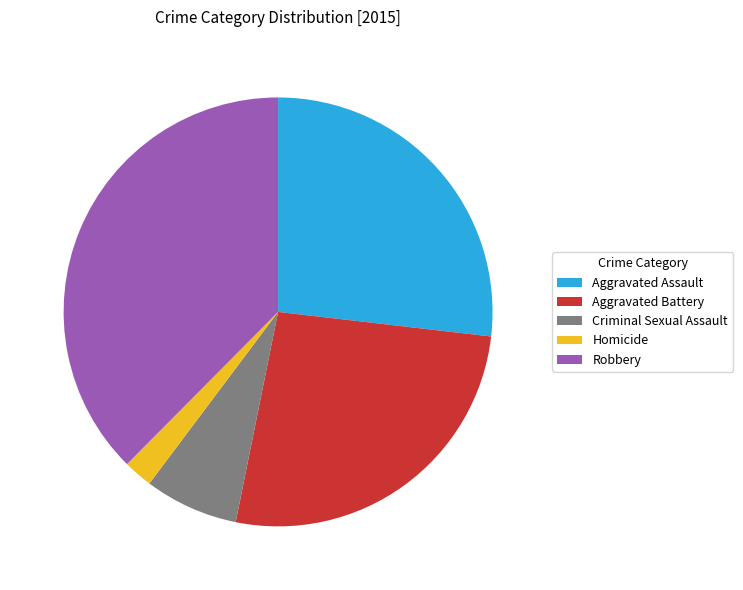

Between Homicide and Aggravated Battery, which is larger?

Aggravated Battery